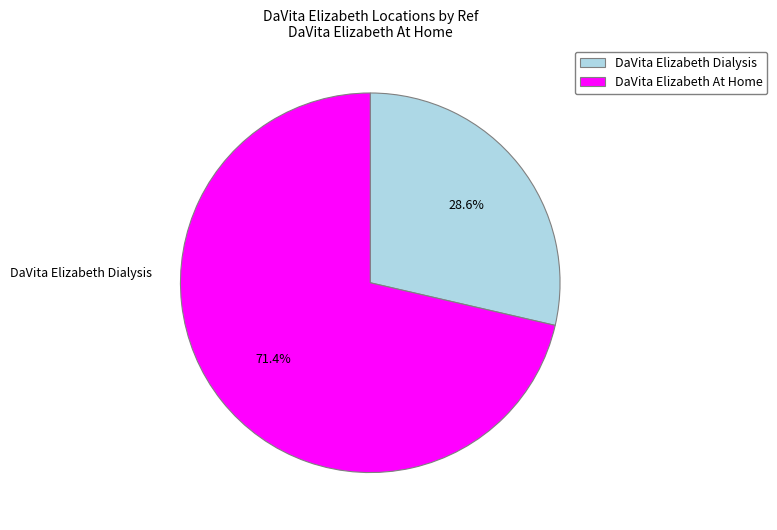

Count the number of slices in the pie.

2